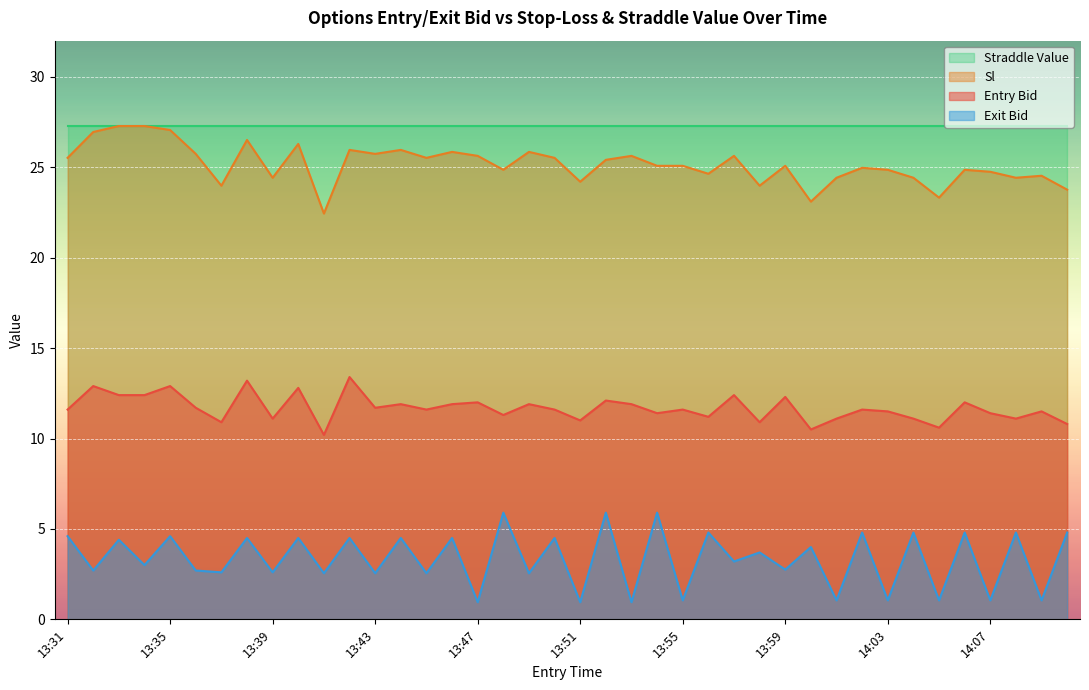

At 14:03, list the series in order from largest to smallest.

Straddle Value, Sl, Entry Bid, Exit Bid